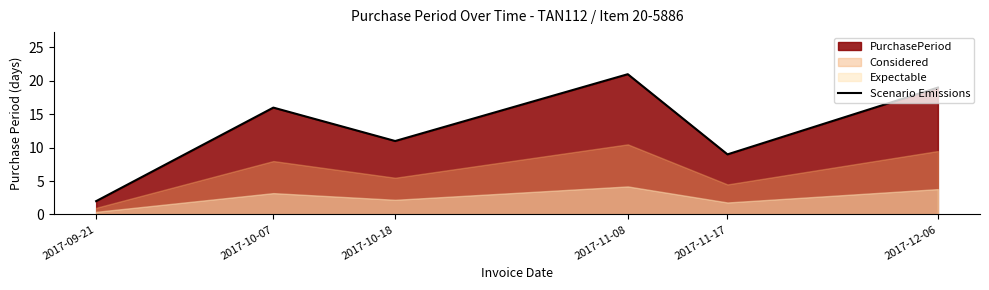

List the labels in order of Scenario Emissions value, largest first.

2017-11-08, 2017-12-06, 2017-10-07, 2017-10-18, 2017-11-17, 2017-09-21